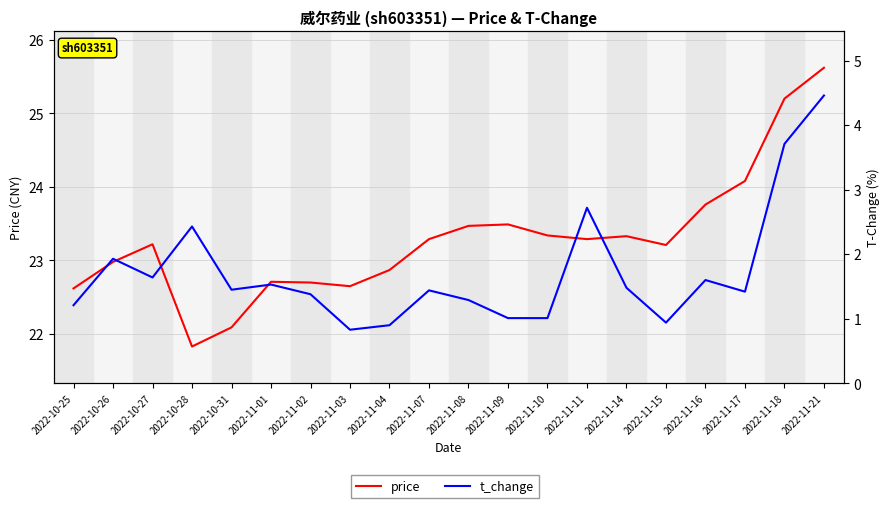

What is the sum of all t_change values?

34.4